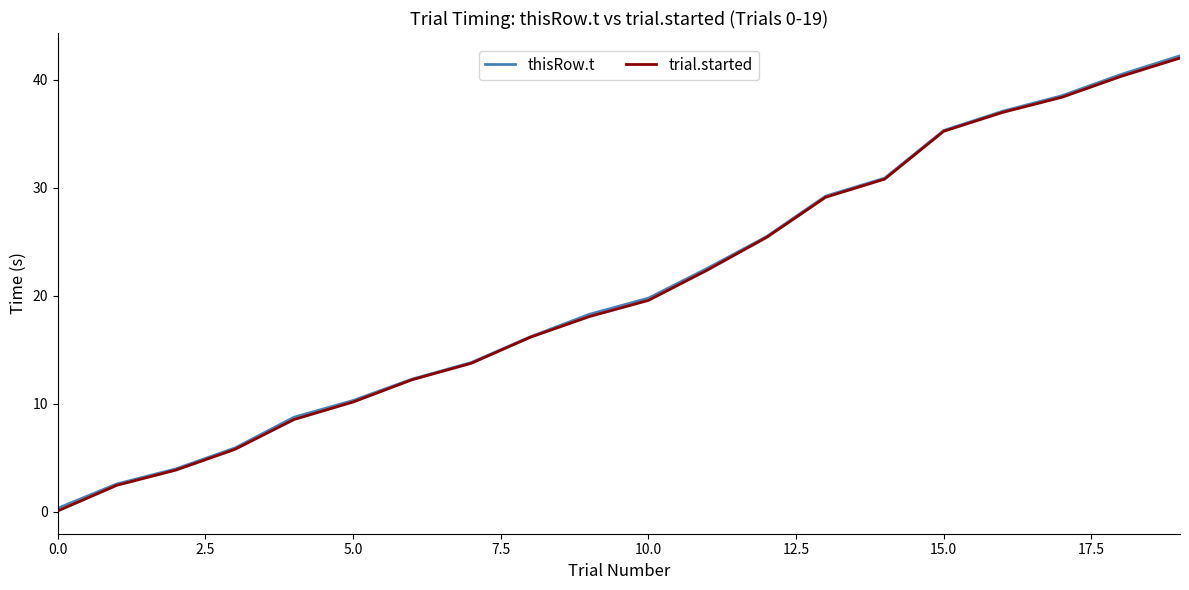

Which series has the widest spread of values?

trial.started